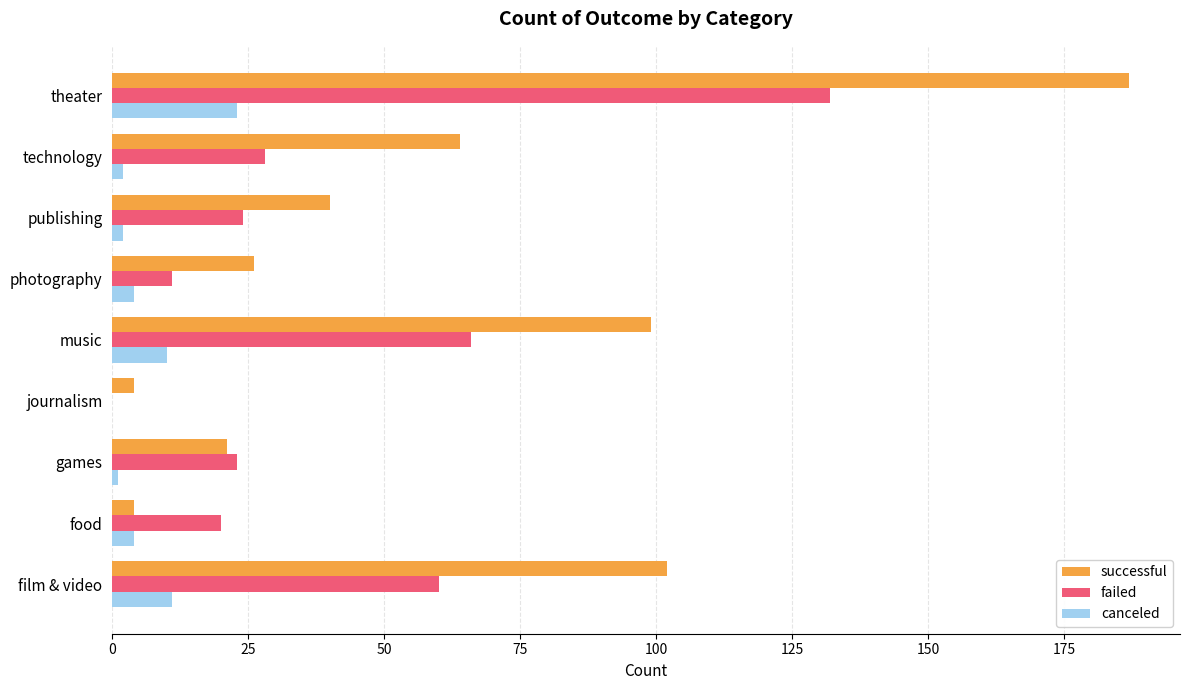

The failed series shows 60 at film & video. True or false?

True